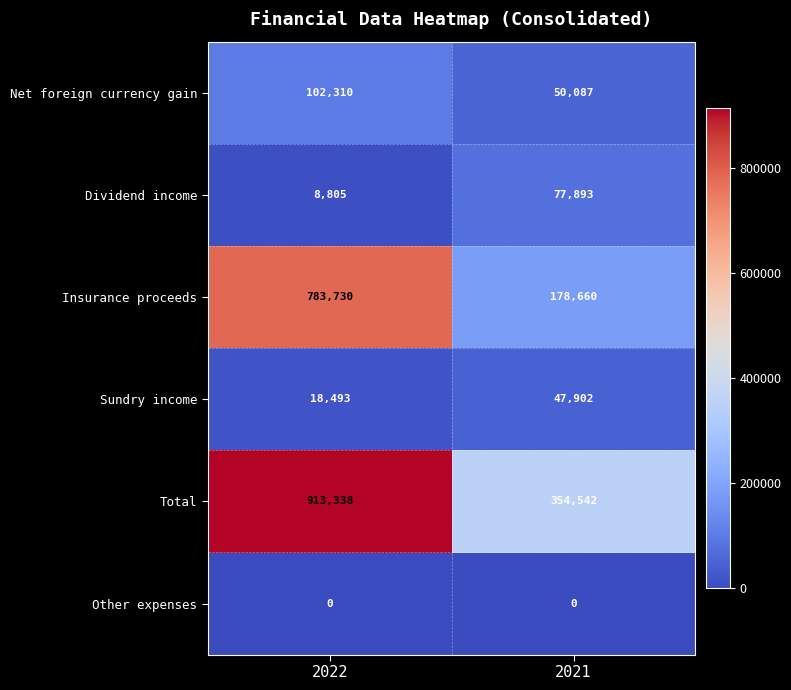

Reading left to right, transcribe all the data shown in this chart.

Net foreign currency gain: 2022=102310	2021=50087
Dividend income: 2022=8805	2021=77893
Insurance proceeds: 2022=783730	2021=178660
Sundry income: 2022=18493	2021=47902
Total: 2022=913338	2021=354542
Other expenses: 2022=0	2021=0